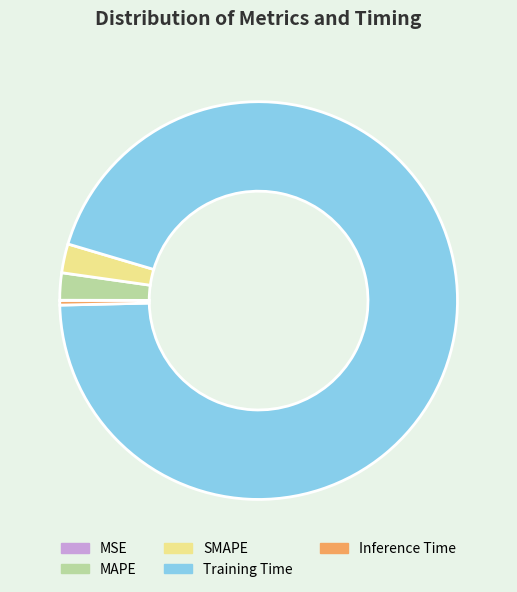

Which category has the biggest portion of the pie?

Training Time